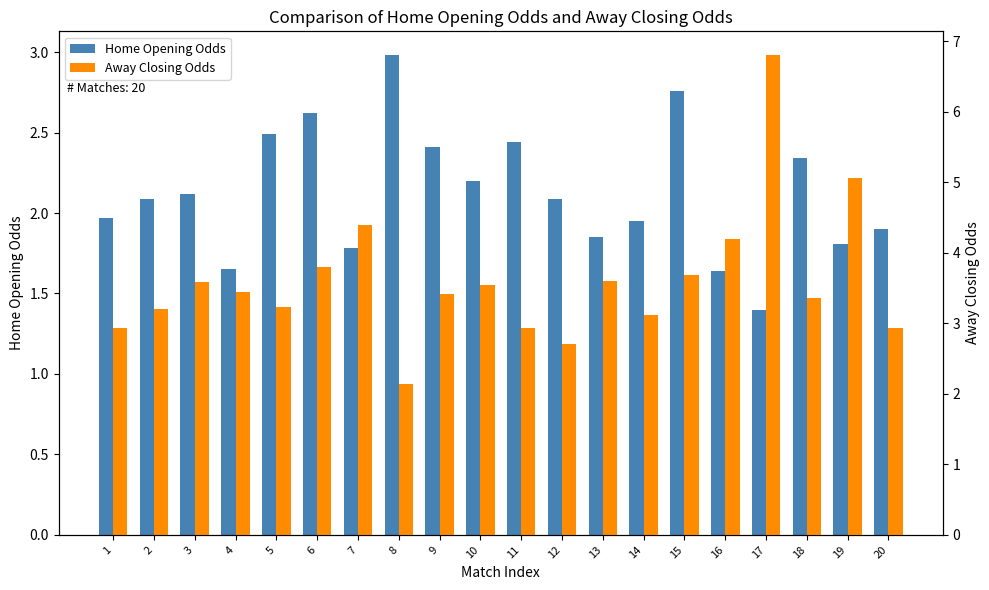

Which series has the widest spread of values?

Away Closing Odds